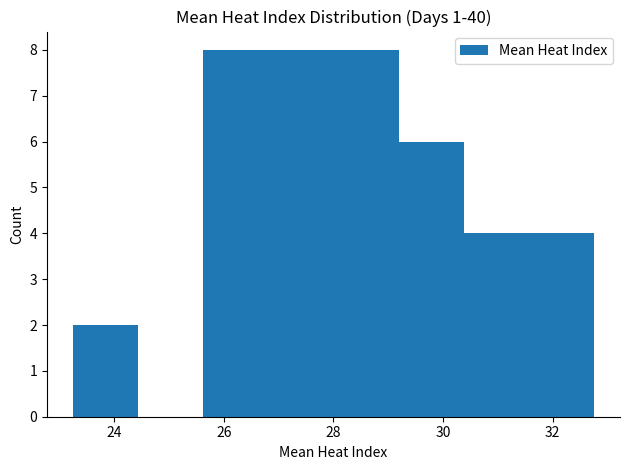

What is the height of the bar covering 30.4 to 31.6 on the x-axis? Neither the bar edges nor the heights are printed on the chart, so give them approximately, as read against the axes.

4